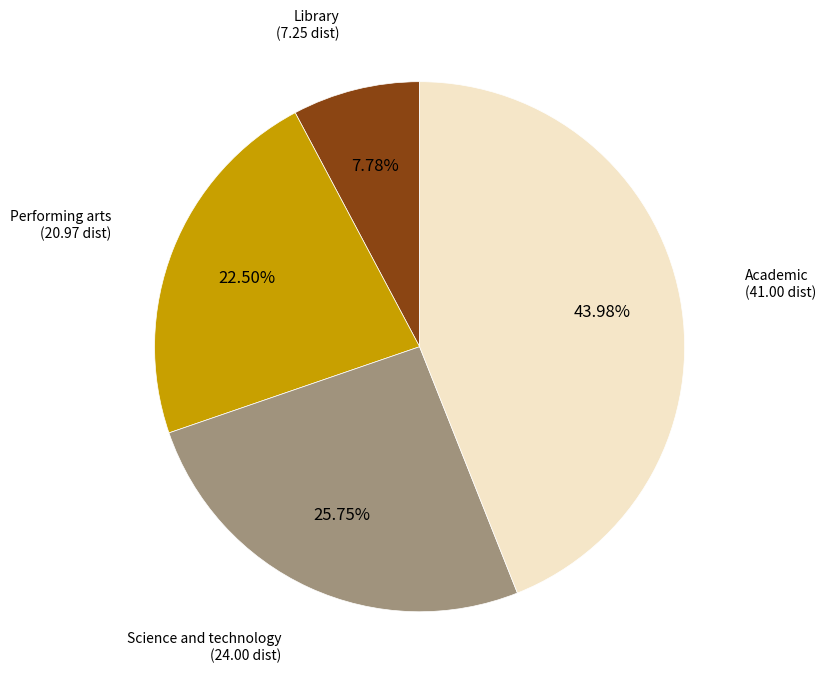

Is there a majority slice in this chart?

No